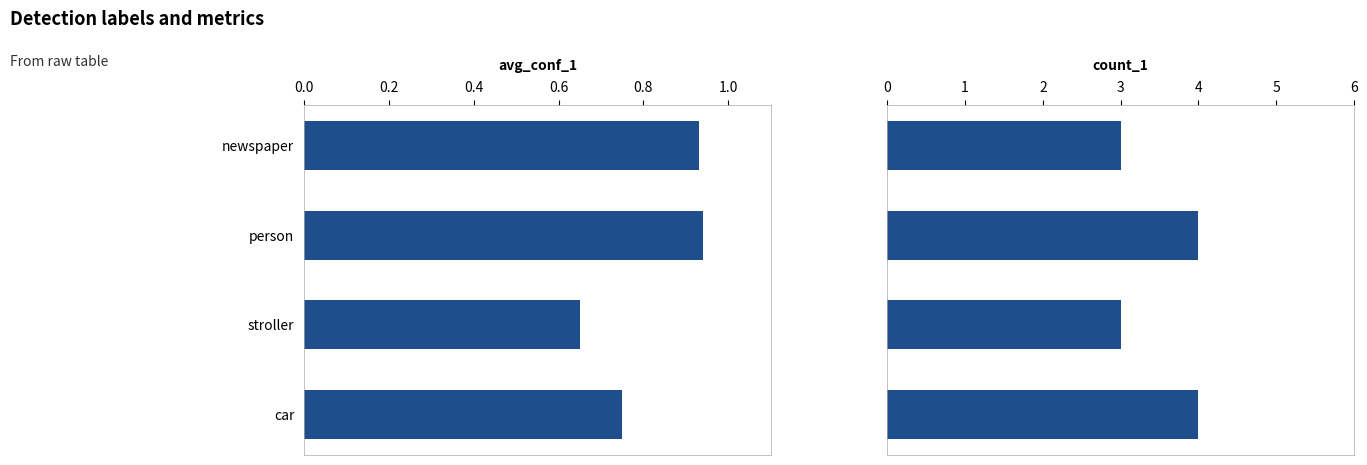

What is the value of the avg_conf_1 bar at the 1st from the left?

0.9